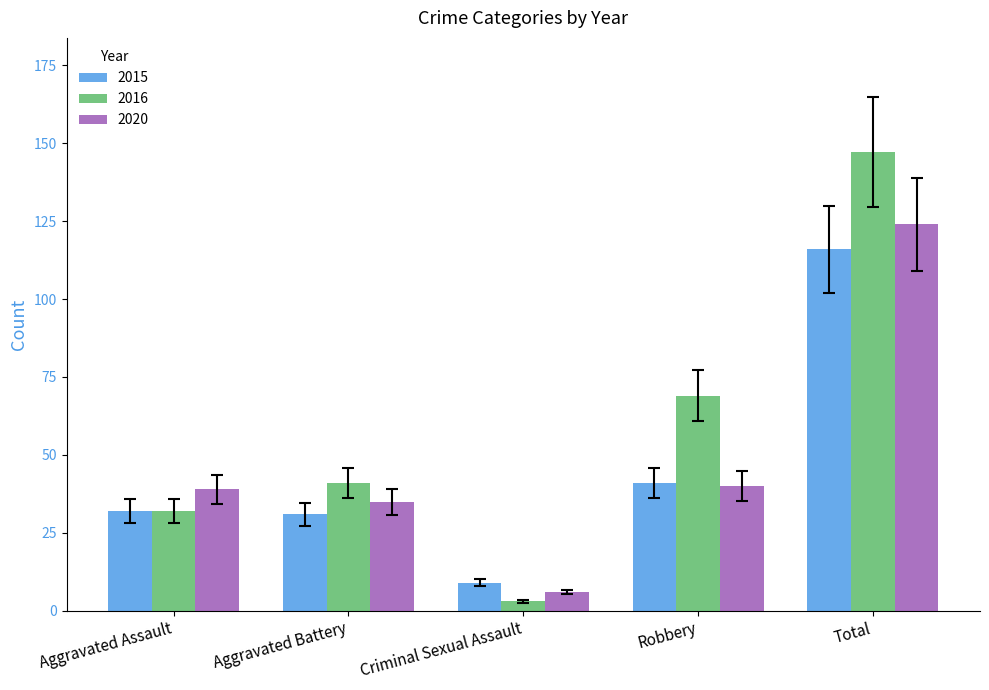

At which category is the sum across all series the highest?

Total